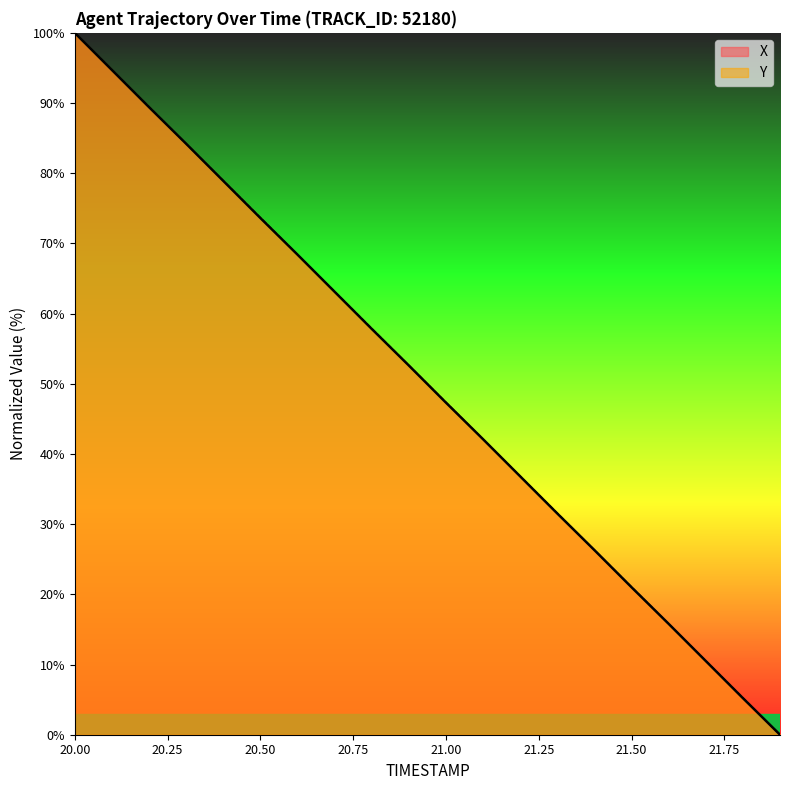

Which series ends up on top after the final intersection of X and Y?

Y